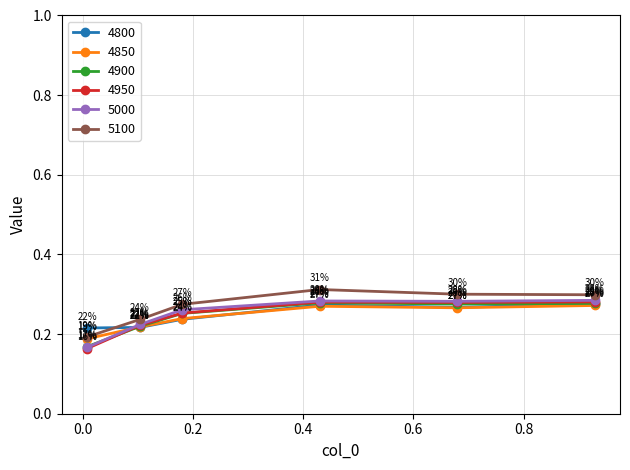

True or false: 5100 and 5000 intersect in this chart.

False